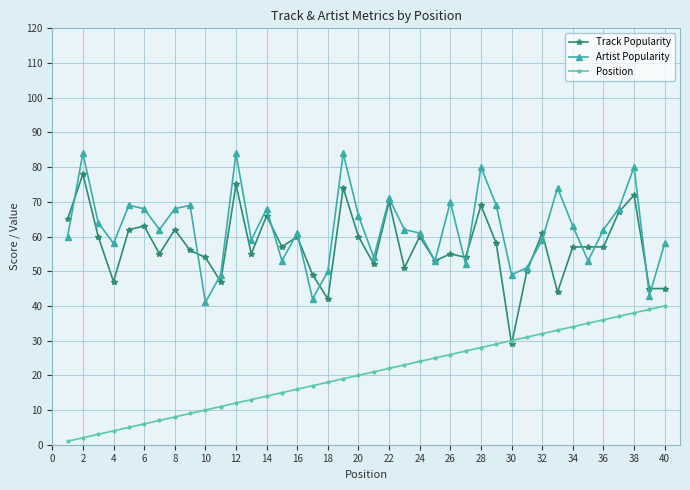

What is the minimum value shown in the chart?

1